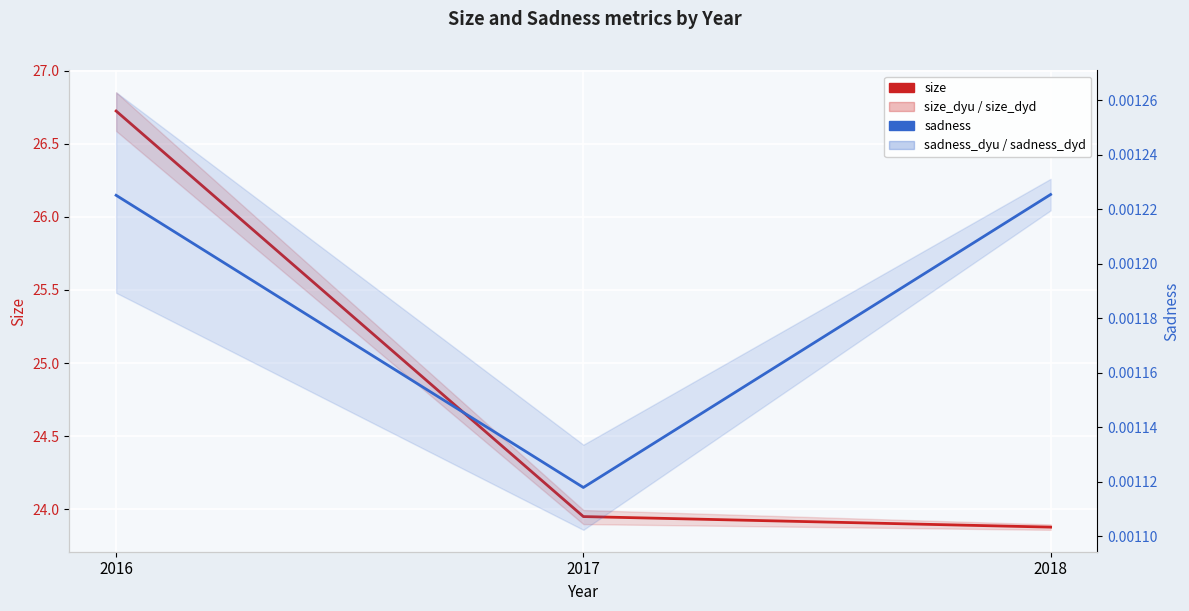

Rank the series by their average value, from lowest to highest.

sadness, size